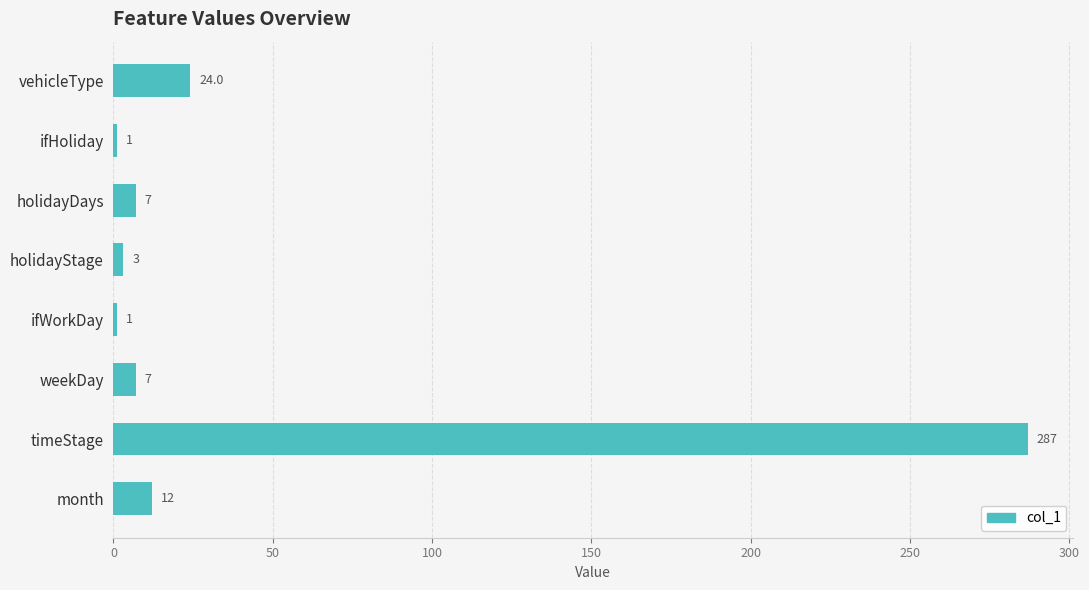

What is the maximum value shown in the chart?

287